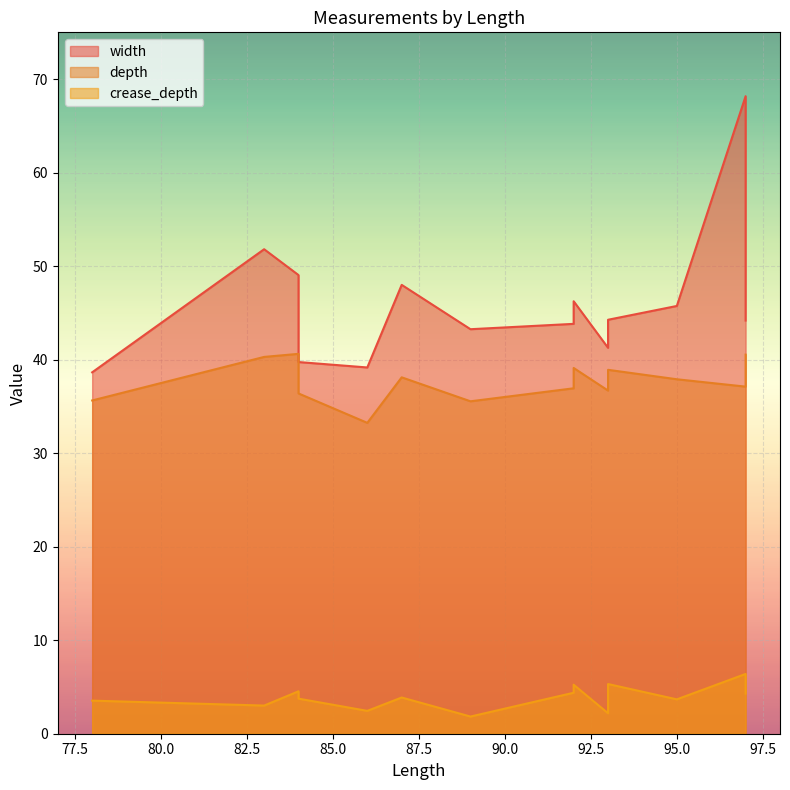

True or false: crease_depth and depth cross at least once.

False